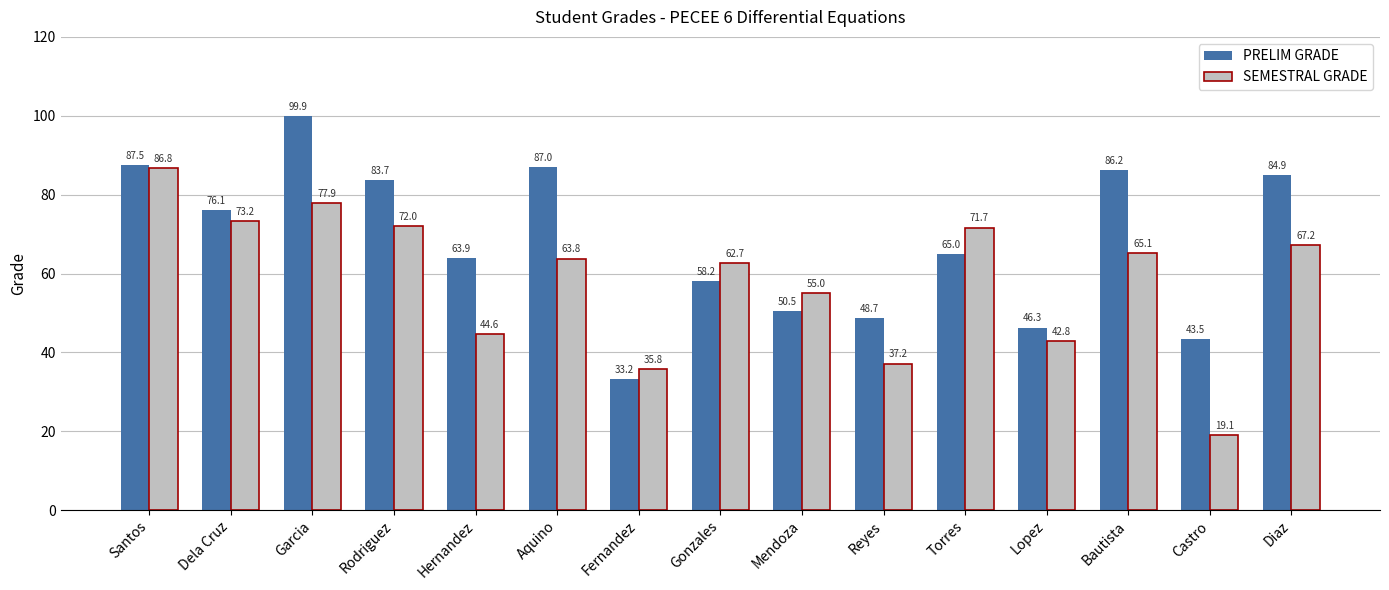

What is the label of the 3rd bar from the left?

Garcia